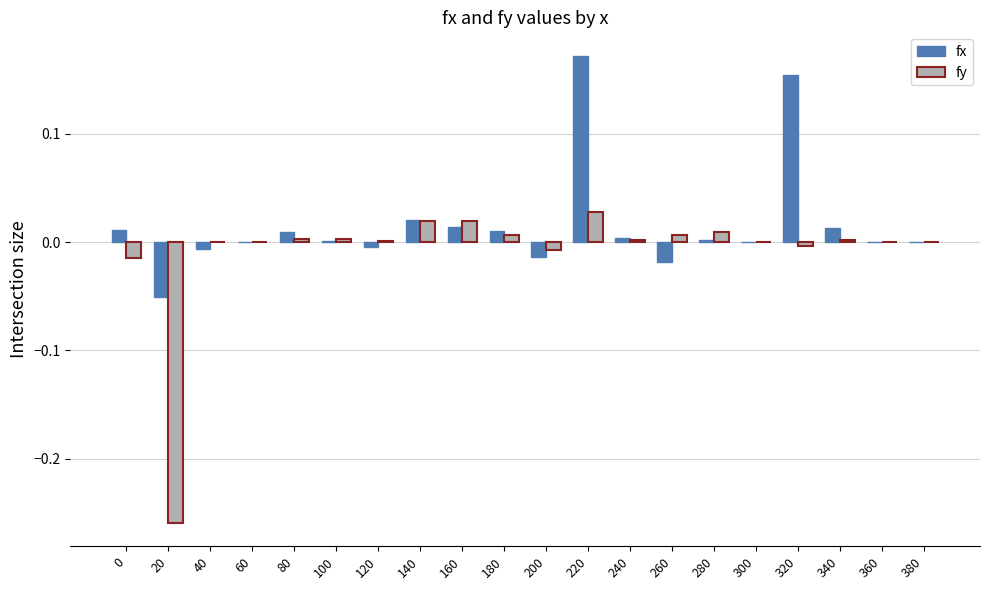

Is it true that fy equals 0.0 at 100?

True